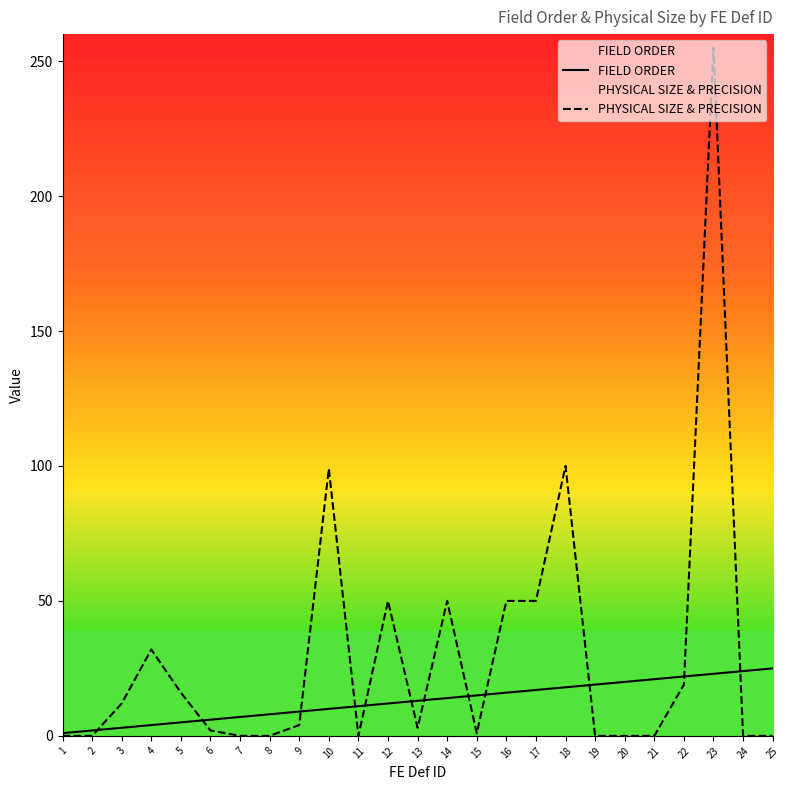

What is the value of the PHYSICAL SIZE & PRECISION point at the 12th from the left?

50